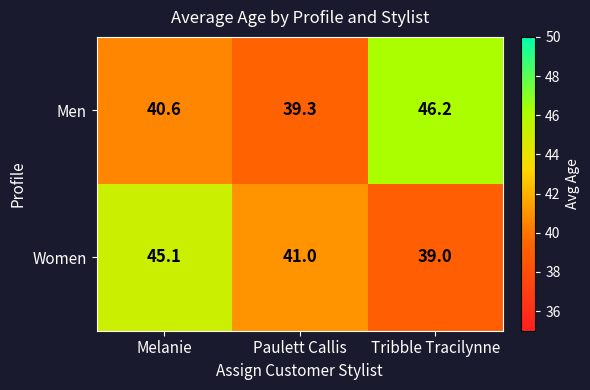

Reading right to left, what are all the values shown in this chart?

Men: 46.2	39.3	40.6
Women: 39.0	41.0	45.1